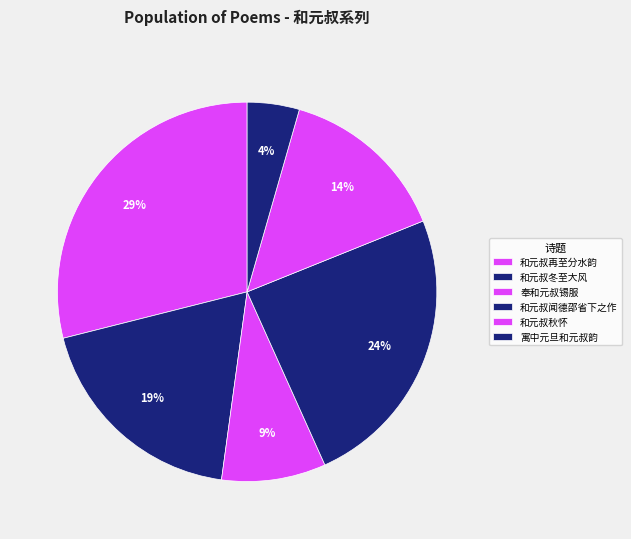

Count the number of slices in the pie.

6